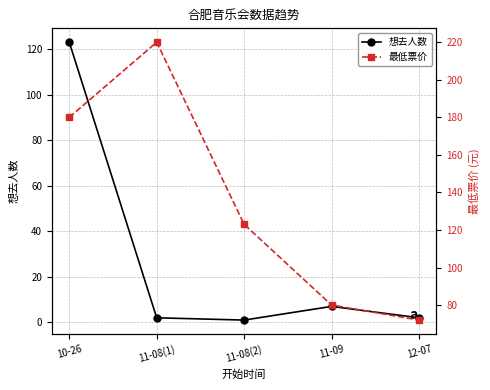

Is the value of 最低票价 at 11-08(1) greater than the value of 想去人数 at 10-26?

Yes